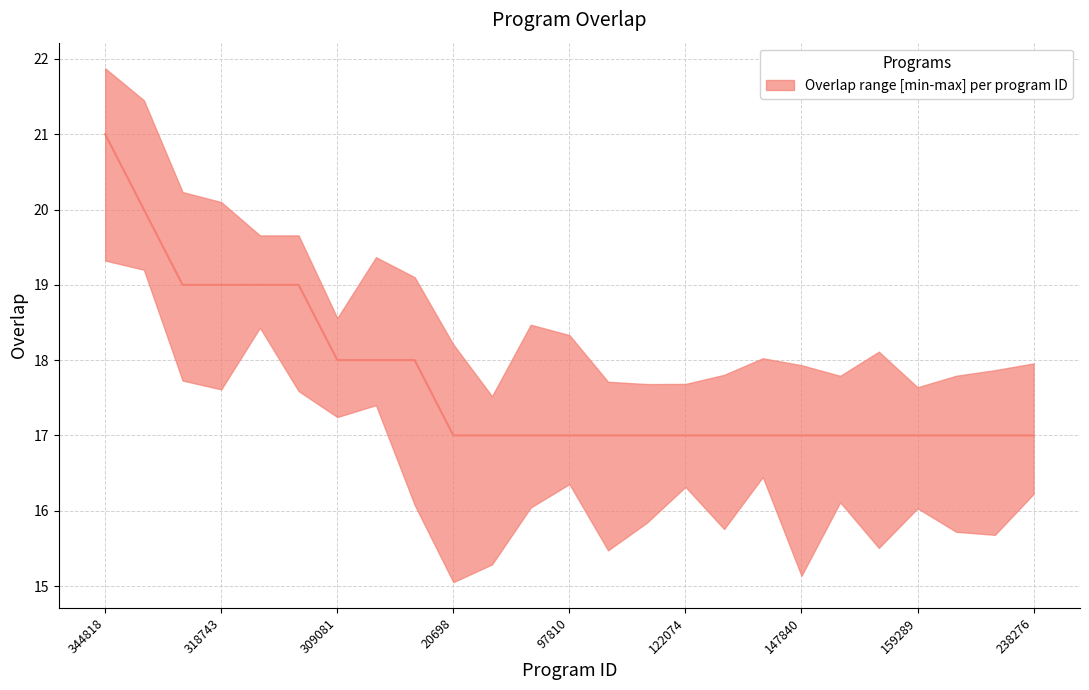

What position from the left is 27178?

11